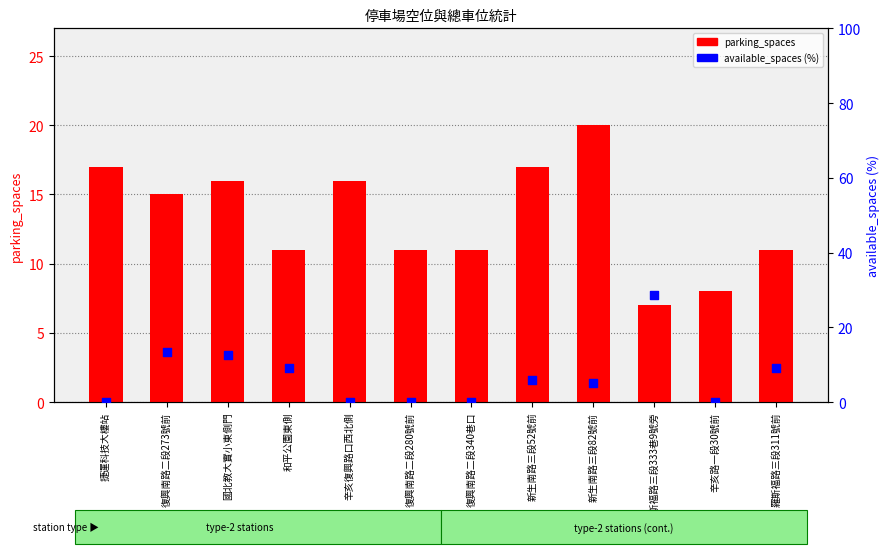

Which series has the widest spread of Y values?

available_spaces (%)